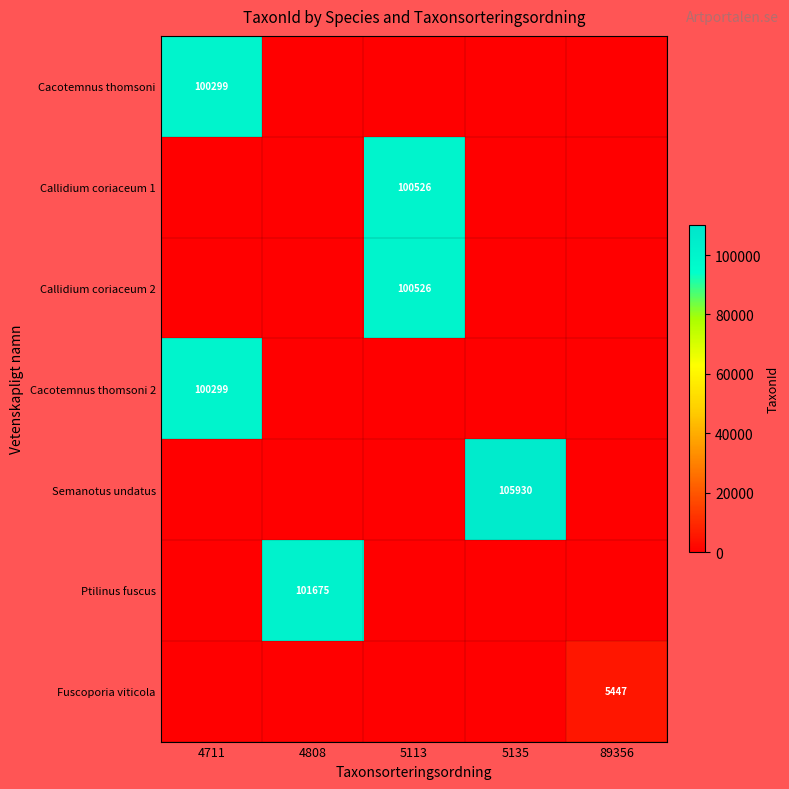

True or false: Callidium coriaceum 2 has a value of 173170 at 5113.

False